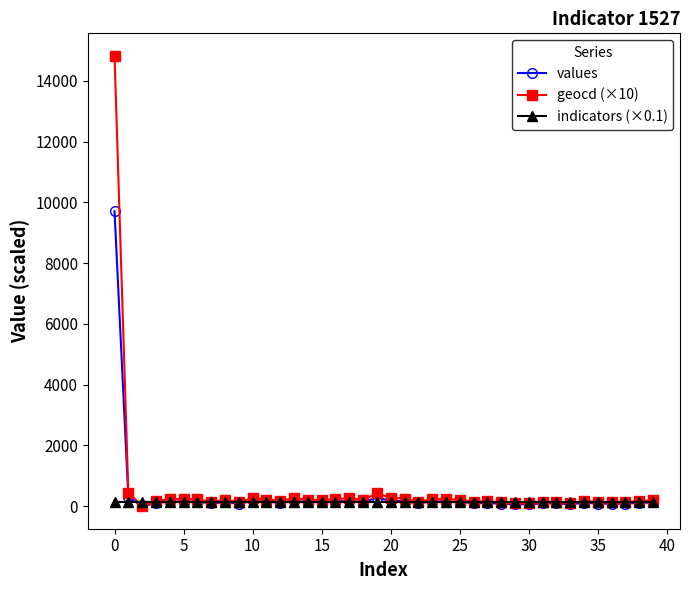

Which series has the widest spread of values?

geocd (×10)